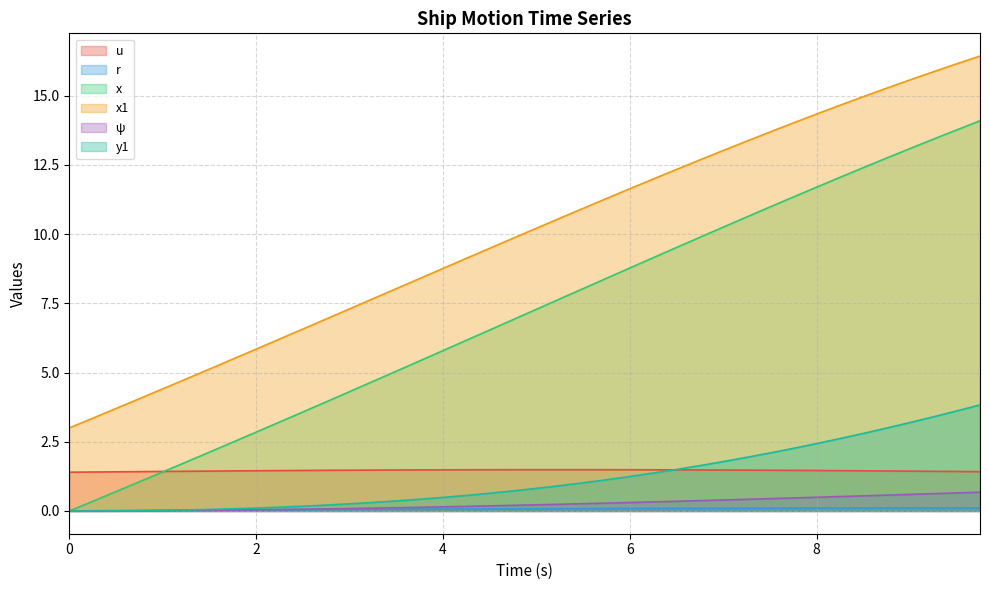

What is the spread (max minus min) of values at 5.5?

10.8